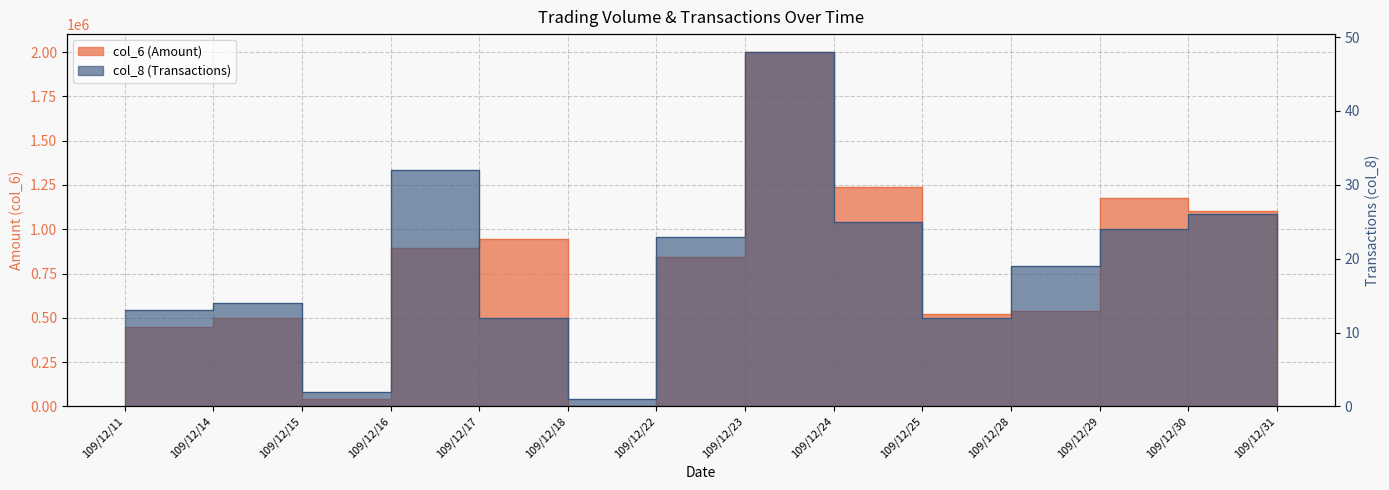

Where is the first local minimum for col_8 (Transactions)?

109/12/15